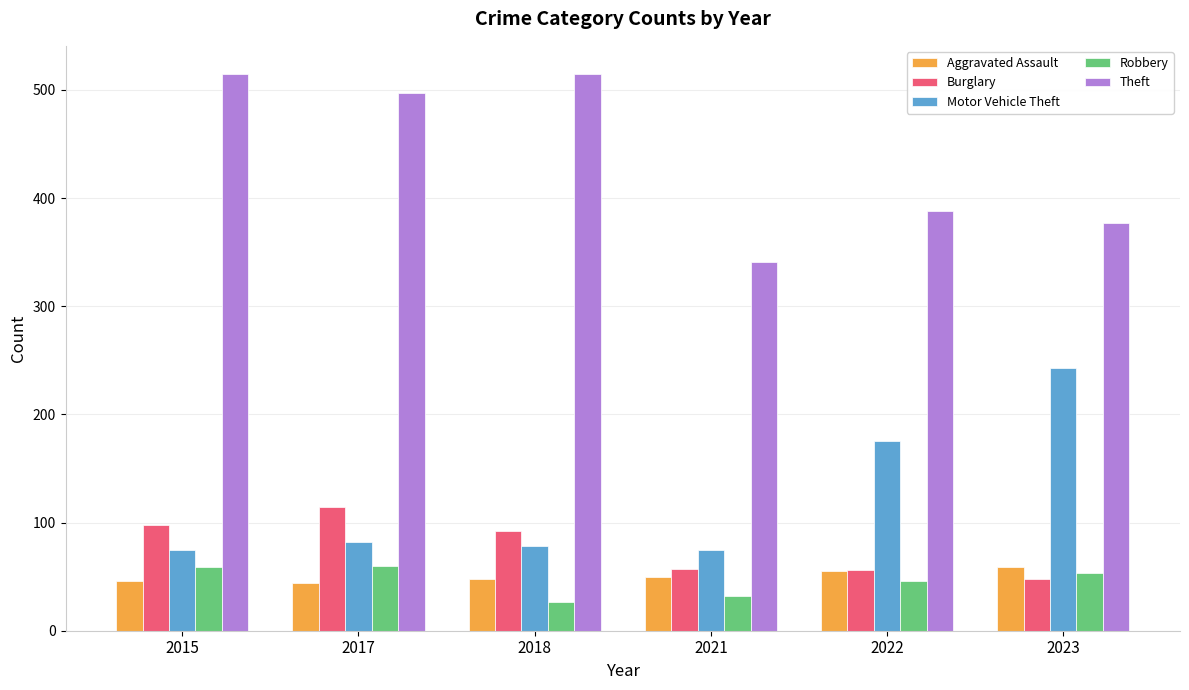

Is the value of Motor Vehicle Theft at 2022 greater than the value of Robbery at 2017?

Yes